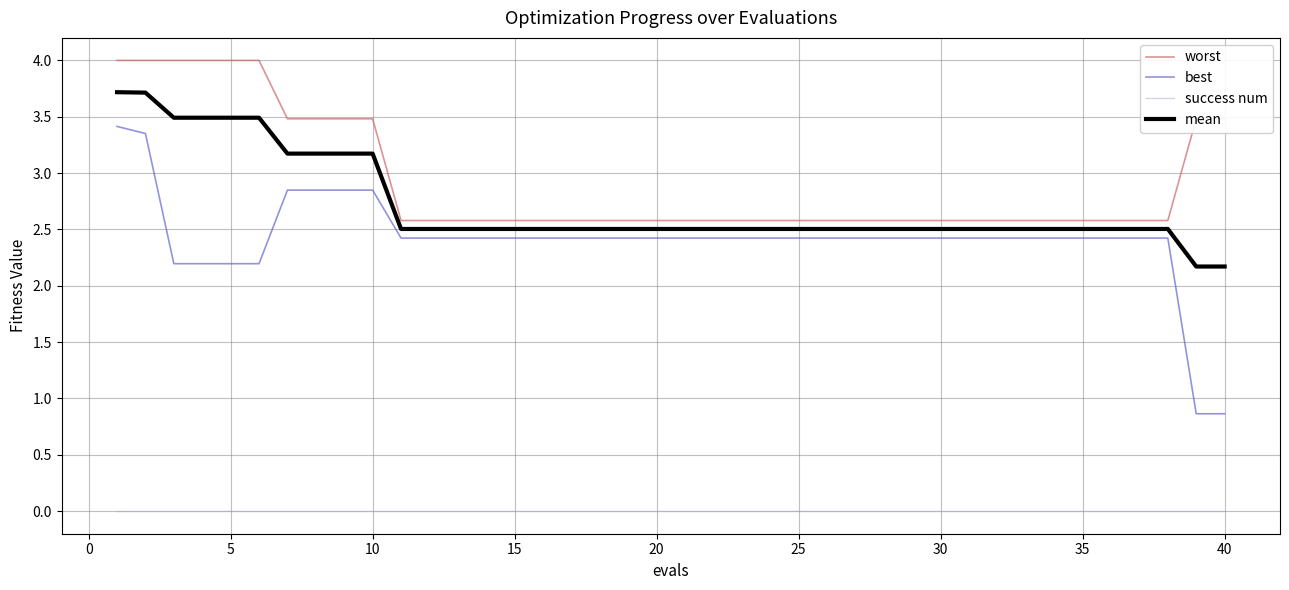

How many lines are shown in the chart?

4